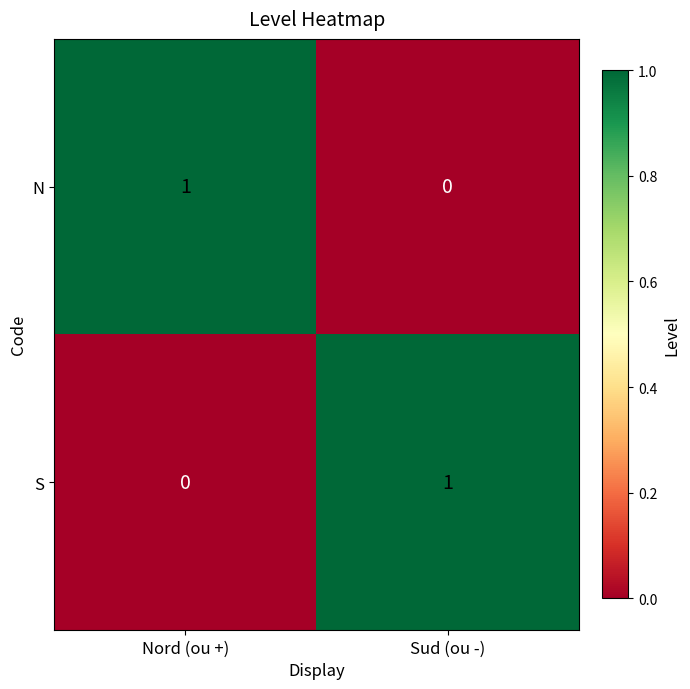

What is the total value across all series at Sud (ou -)?

1